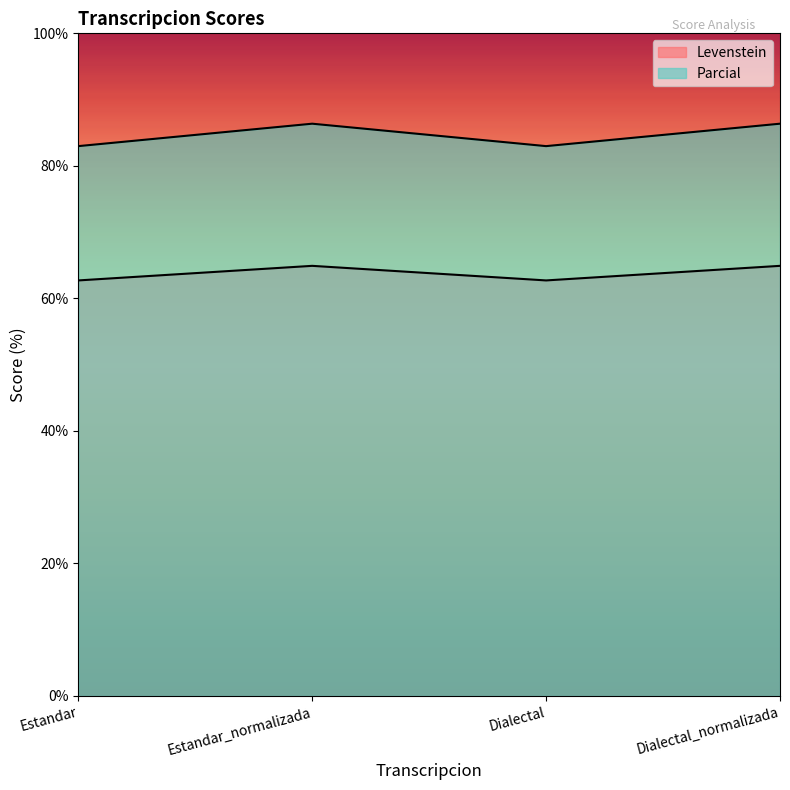

The value of Parcial at Estandar_normalizada is 91.2. True or false?

False